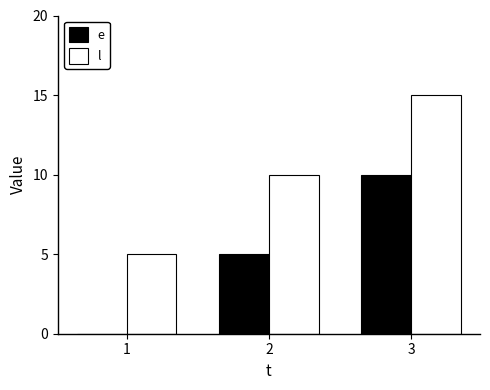

The value of e at 1 is -4. True or false?

False